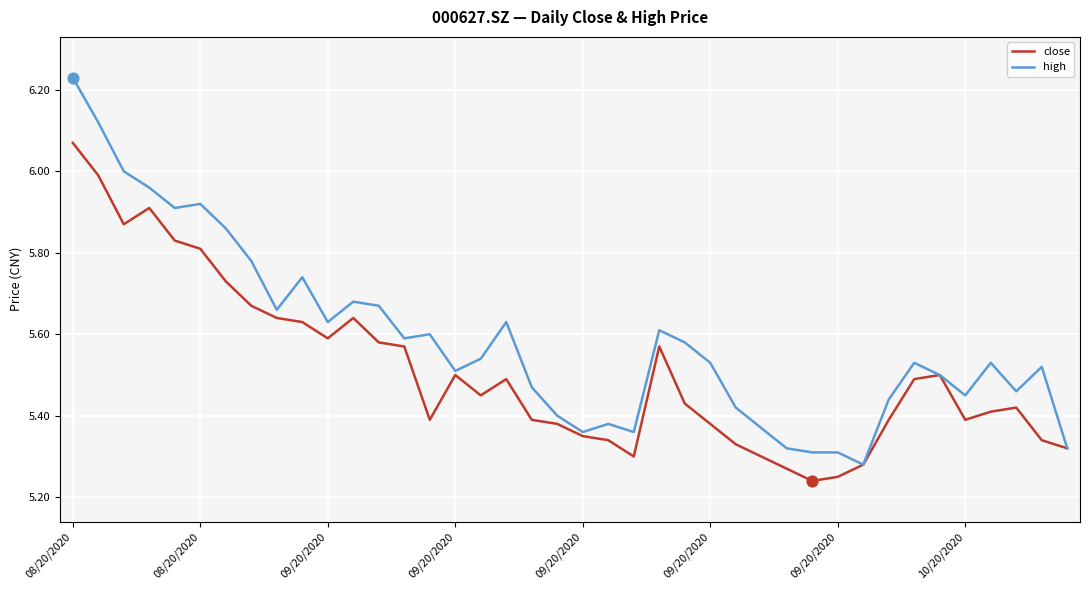

At how many categories does at least one series exceed 5?

40